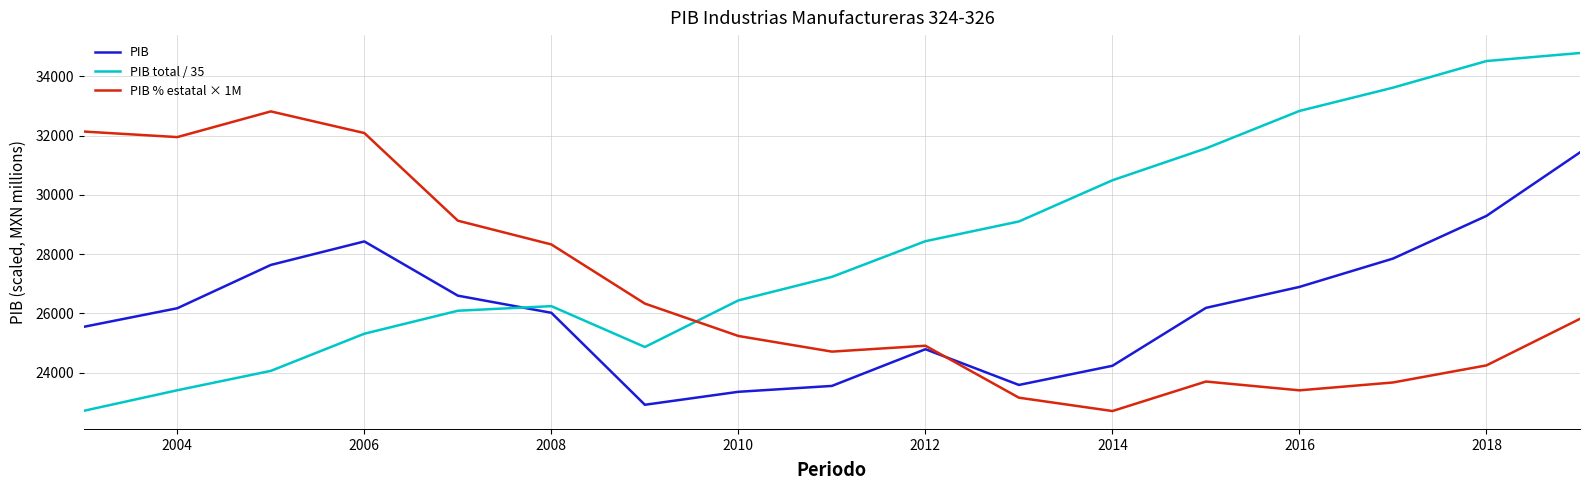

List the series in order of their peak value, lowest first.

PIB, PIB % estatal × 1M, PIB total / 35